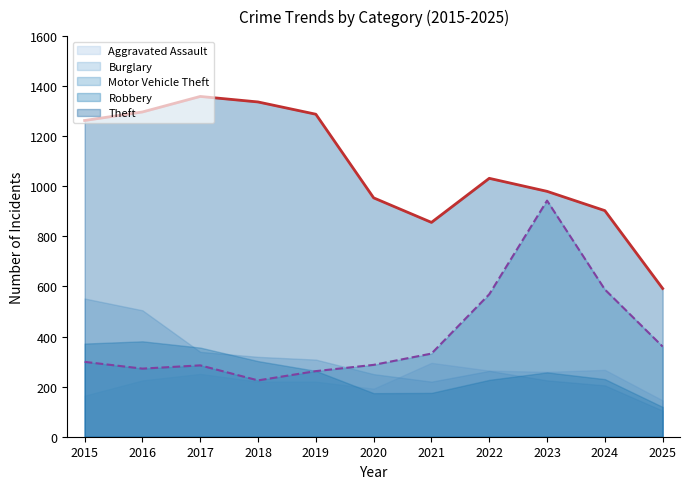

True or false: Aggravated Assault and Theft cross at least once.

False